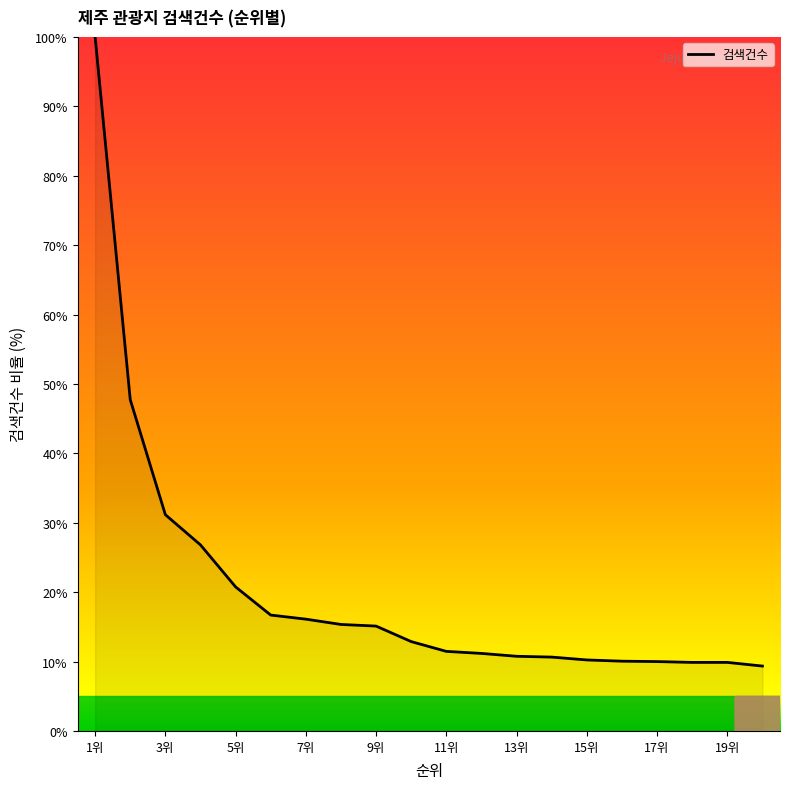

What is the difference between the maximum and minimum values?

90.7